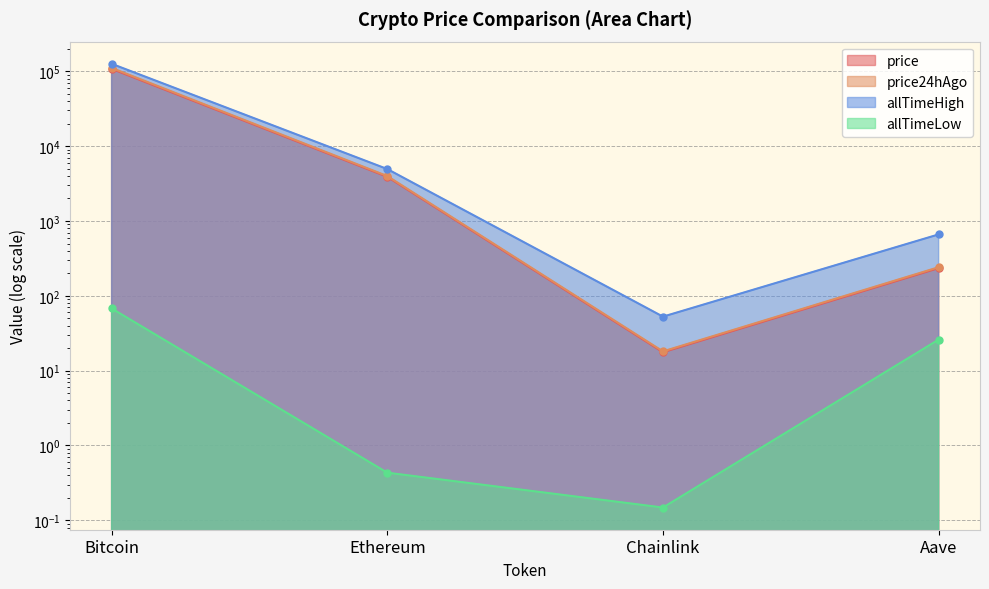

Rank the series at Chainlink from highest to lowest value.

allTimeHigh, price24hAgo, price, allTimeLow